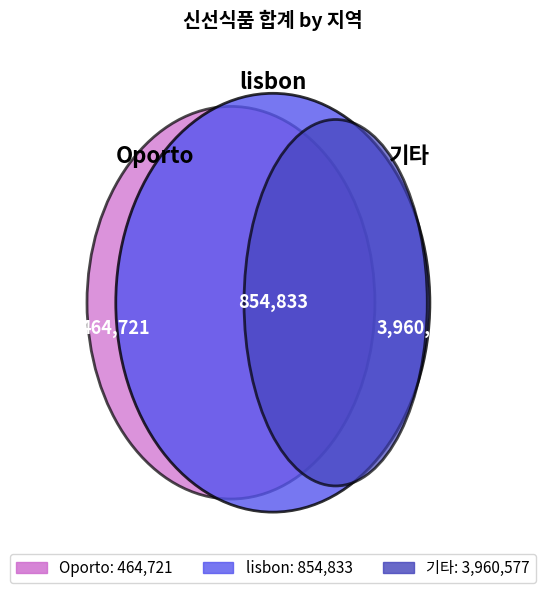

What is the ratio of the value at 기타 to the value at Oporto?

8.5